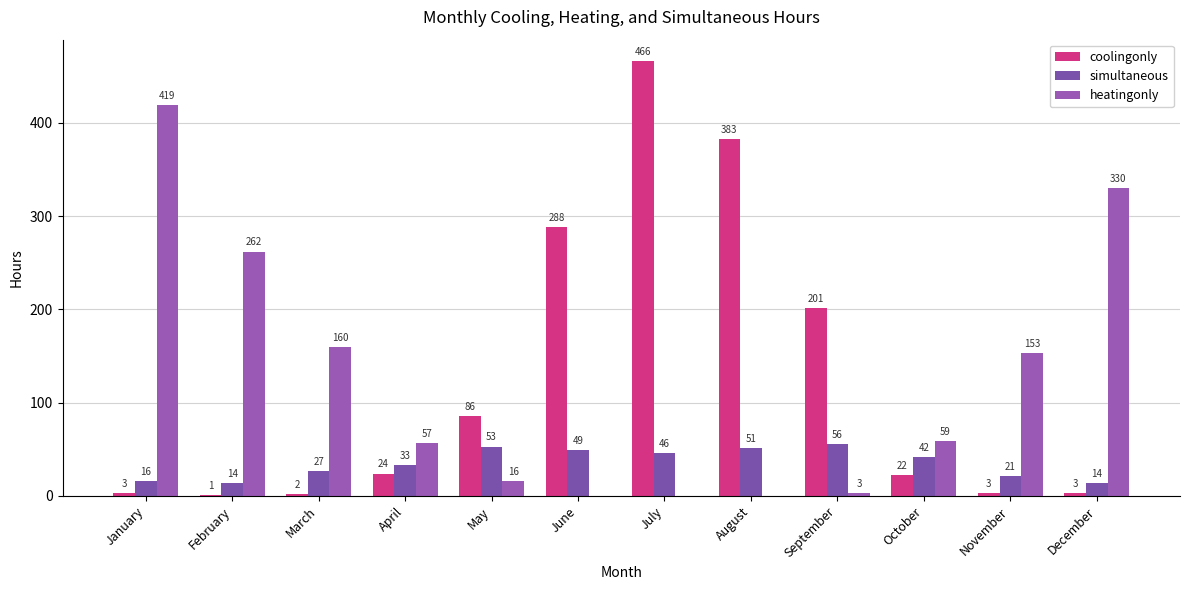

Between February and December, which series saw the biggest shift?

heatingonly